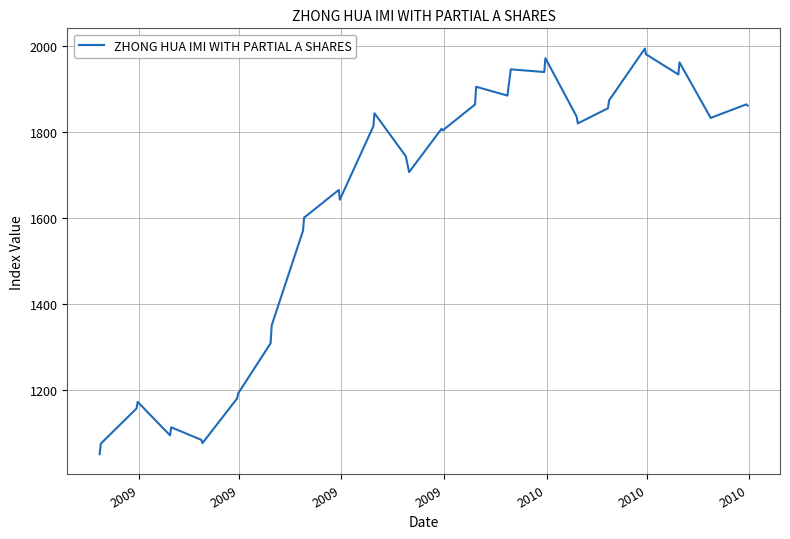

What is the difference between the maximum and minimum values?

943.3